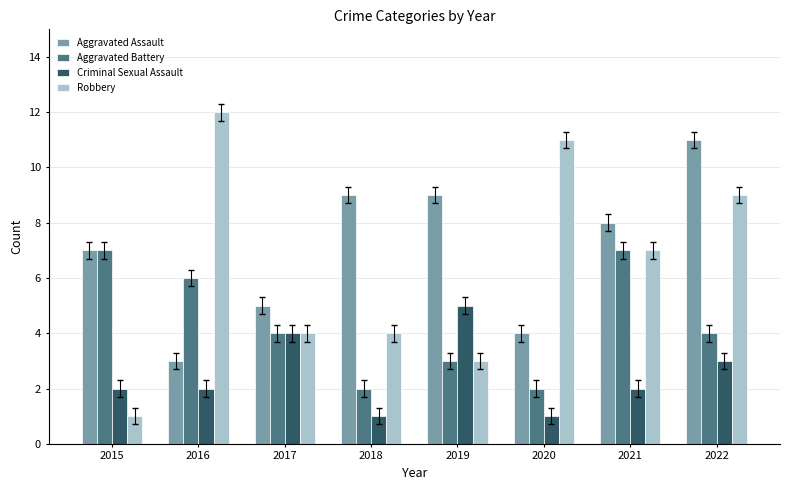

Reading right to left, transcribe all the data shown in this chart.

Aggravated Assault: 11	8	4	9	9	5	3	7
Aggravated Battery: 4	7	2	3	2	4	6	7
Criminal Sexual Assault: 3	2	1	5	1	4	2	2
Robbery: 9	7	11	3	4	4	12	1